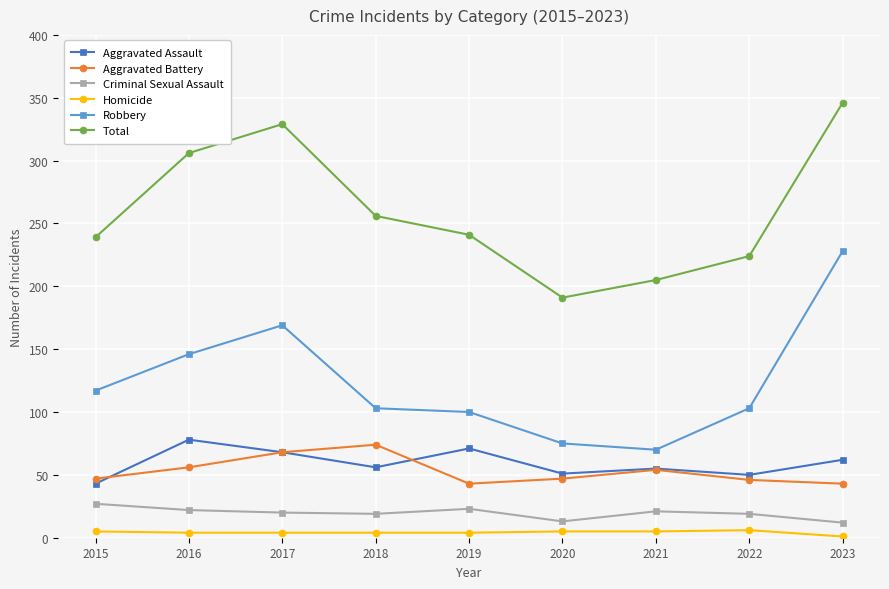

True or false: Total and Robbery cross at least once.

False